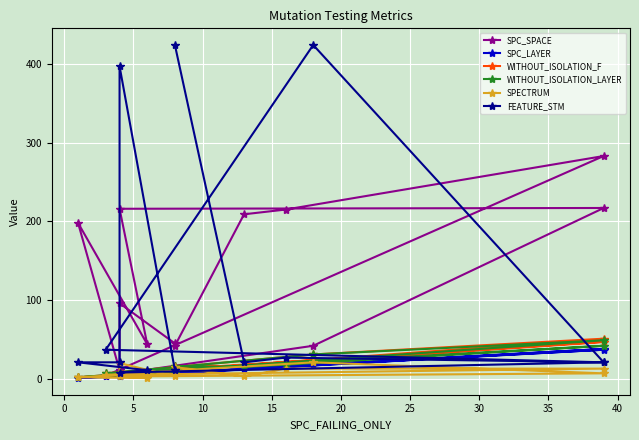

Is the value of FEATURE_STM at 35 greater than the value of WITHOUT_ISOLATION_F at 12?

Yes